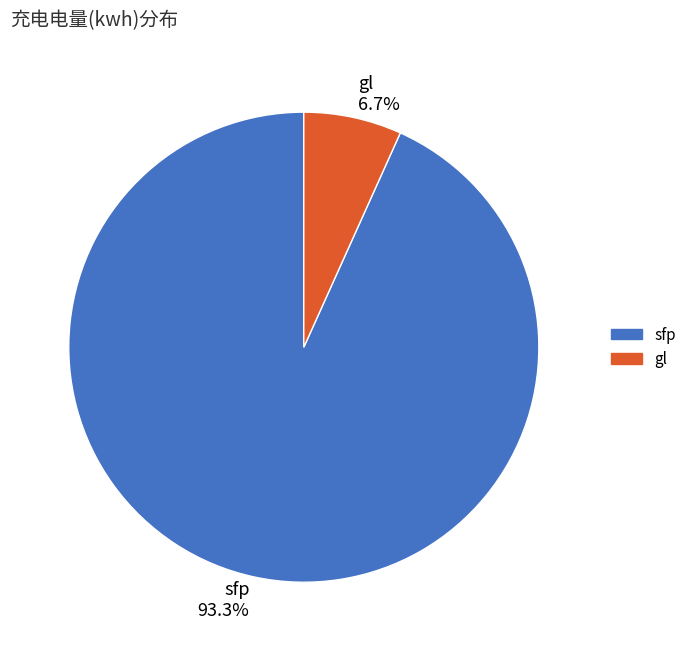

To the nearest percent, what percentage of the pie is gl?

7%